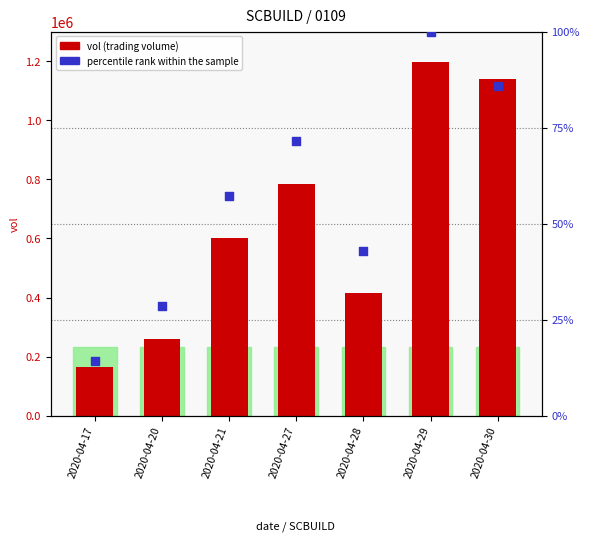

Which series has the largest Y range (max minus min)?

vol (trading volume)